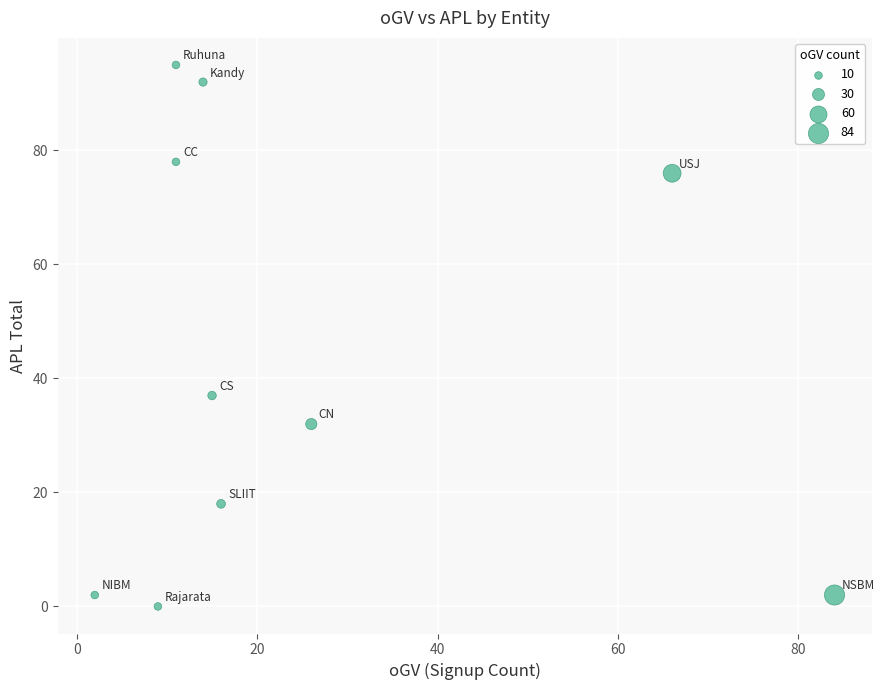

What is the range of X values (max minus min)?

82